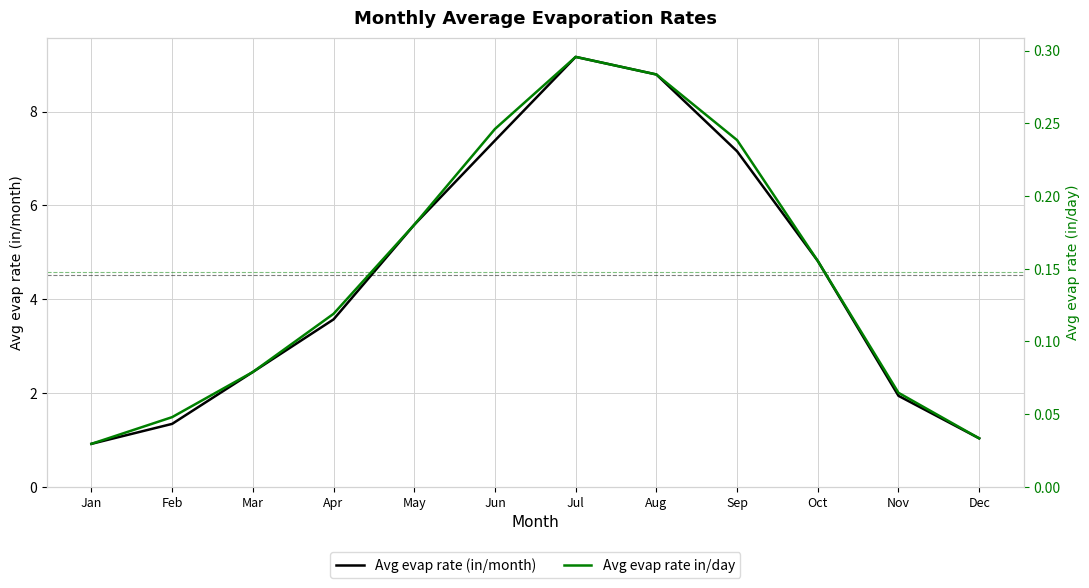

Does the chart have visible grid lines?

Yes